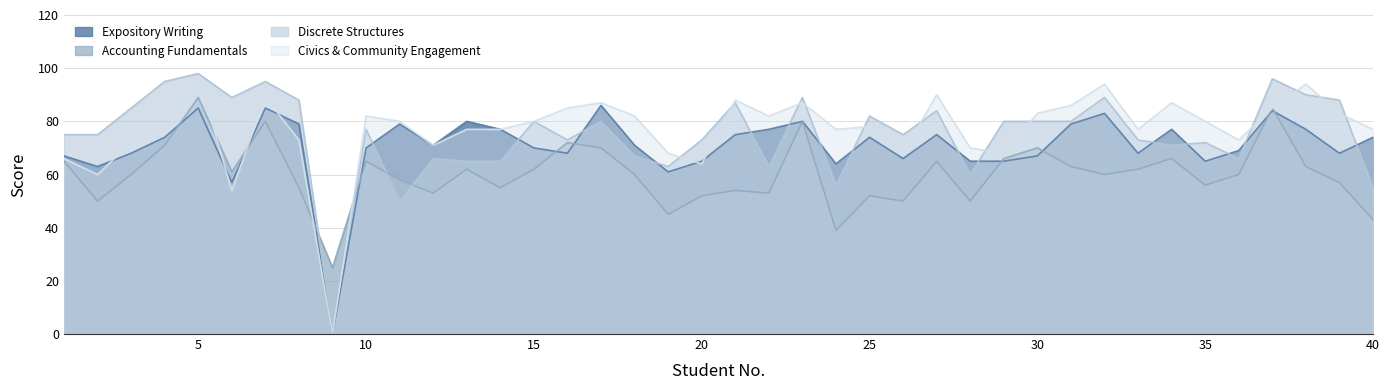

At 23, list the series in order from smallest to largest.

Expository Writing, Accounting Fundamentals, Civics & Community Engagement, Discrete Structures